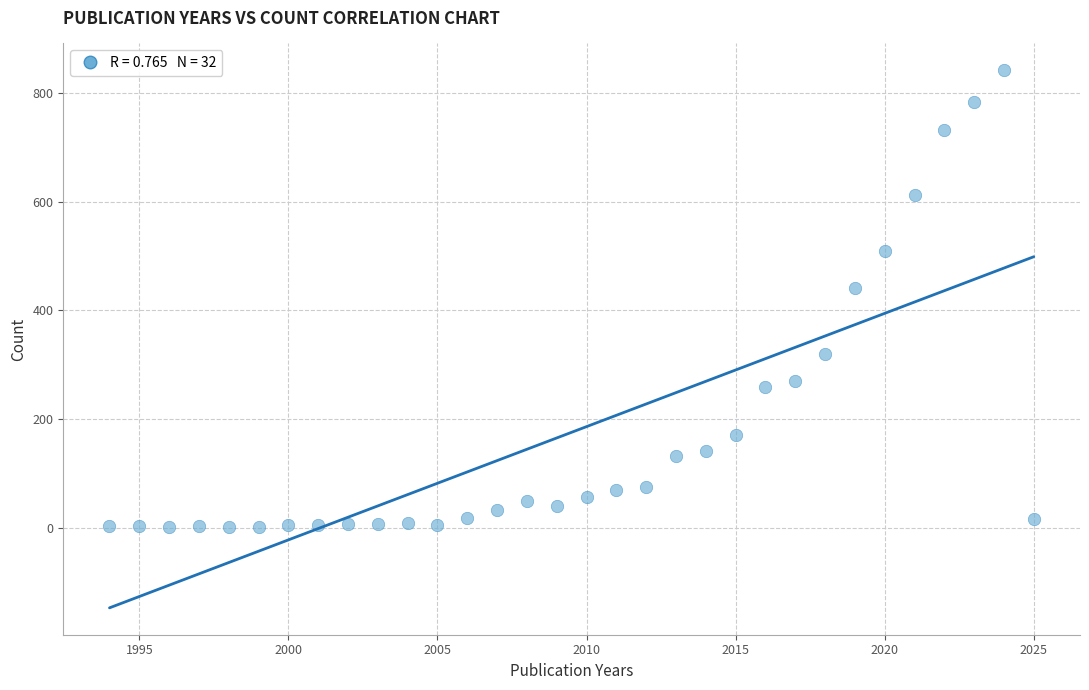

What Y value in the scatter plot is closest to 421?

441